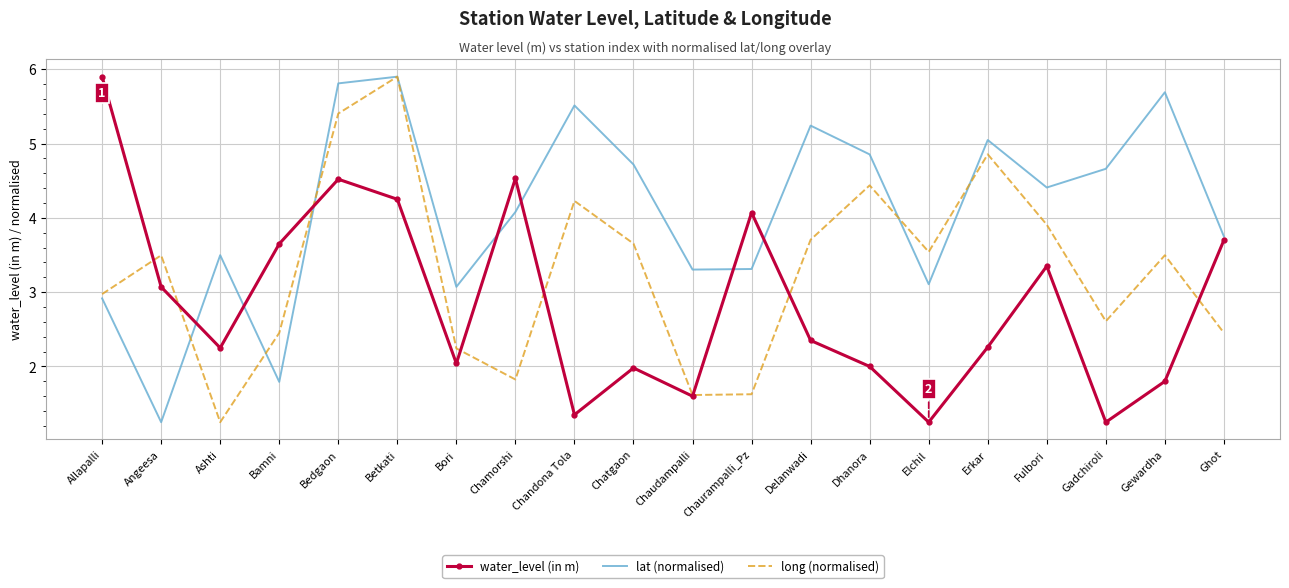

Is the value of water_level (in m) at Bori greater than the value of long (normalised) at Bedgaon?

No